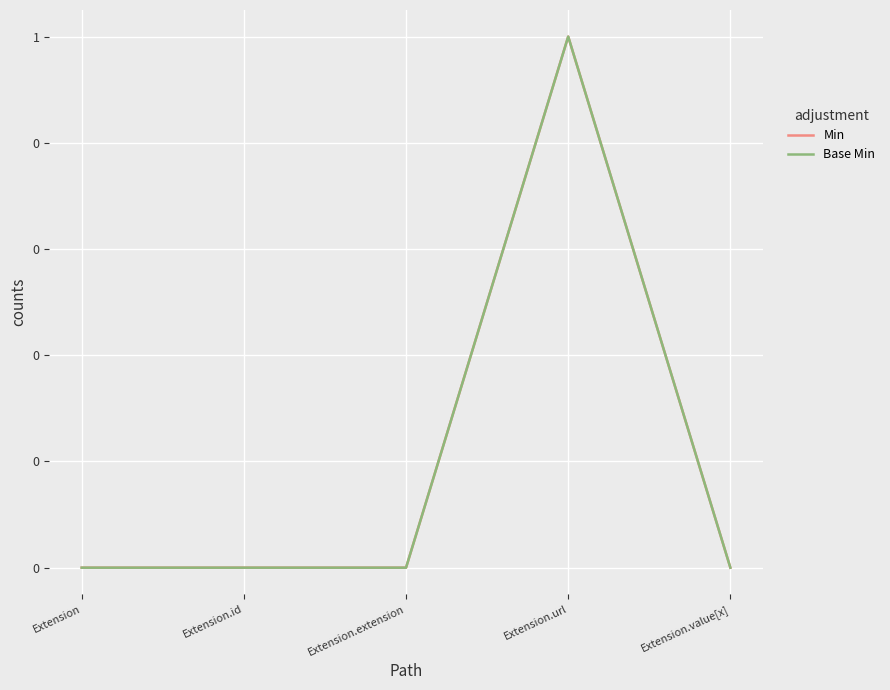

The value of Base Min at Extension.value[x] is 0. True or false?

True